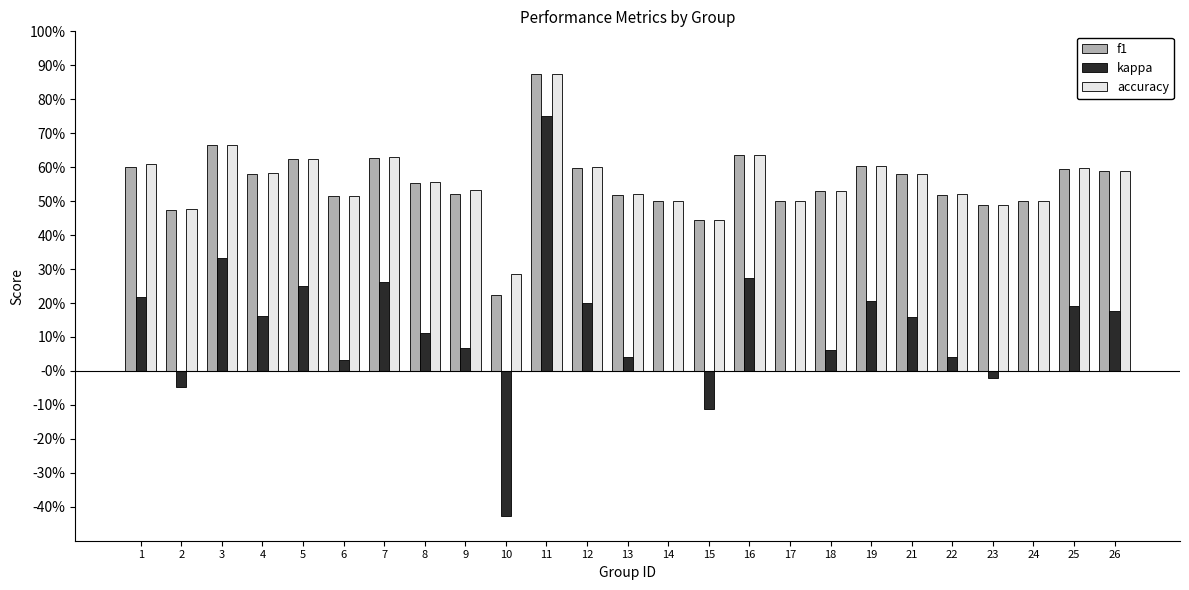

At which category is the sum across all series the highest?

11